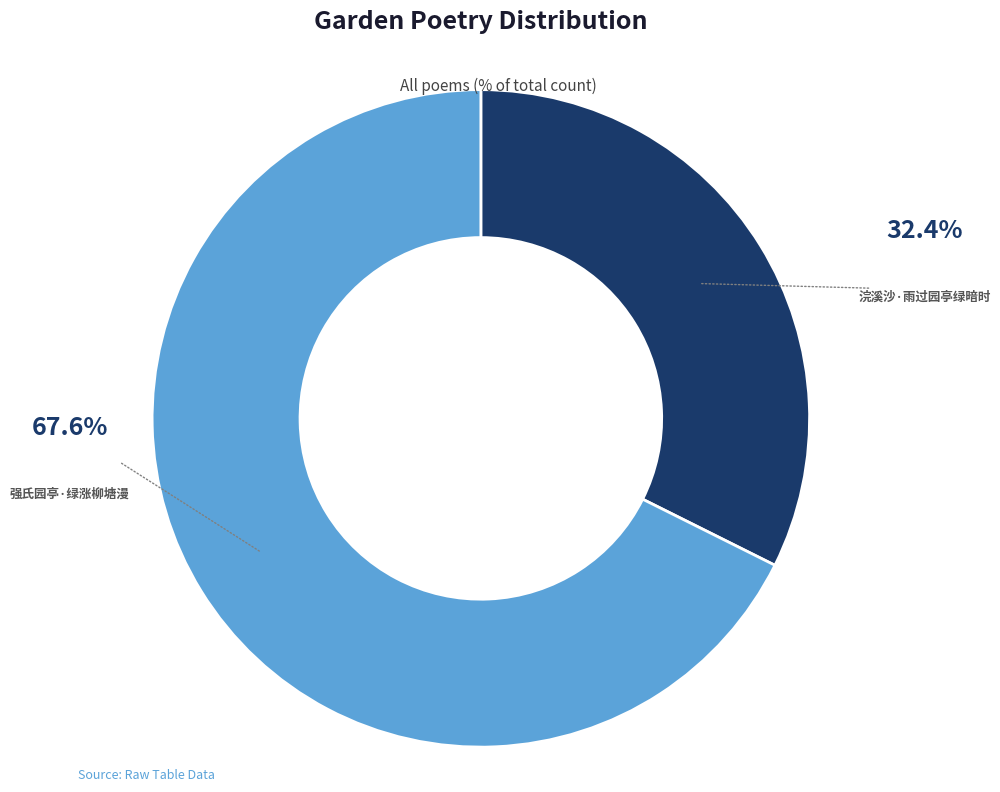

Does any single category account for the majority?

Yes